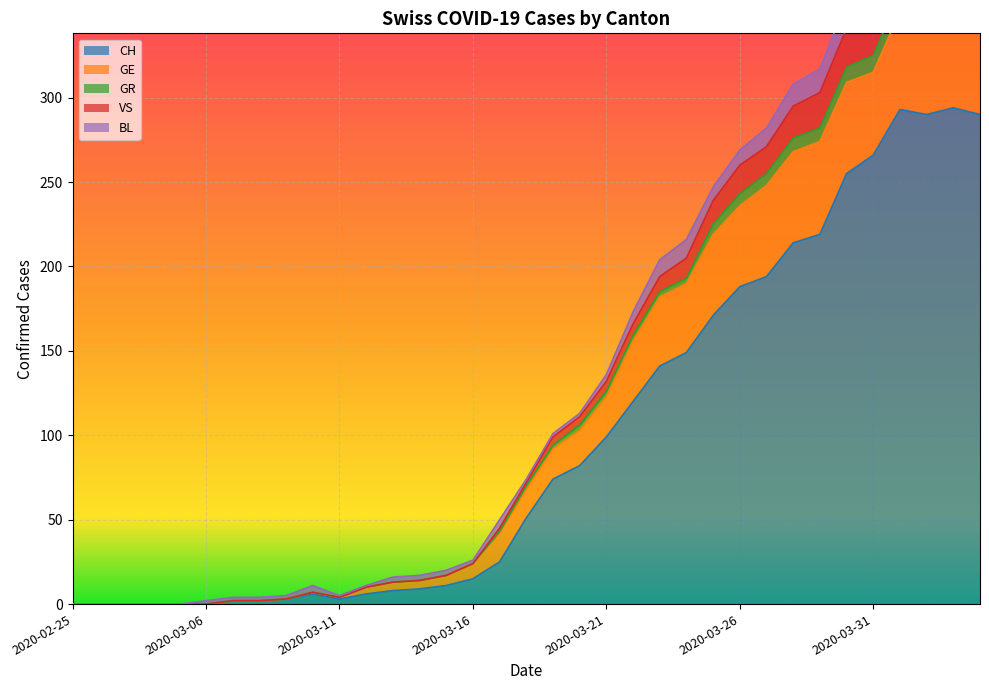

What is the sum of the GR values at 2020-04-03 and 2020-03-06?

385